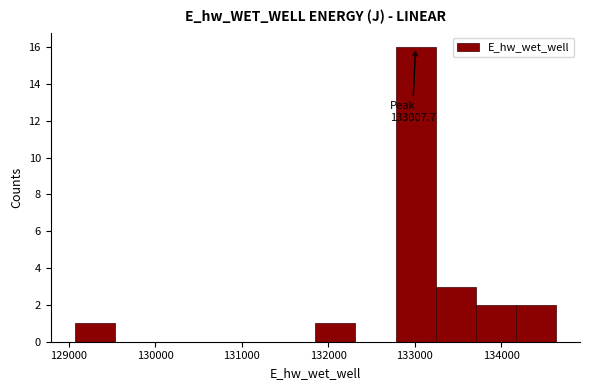

Over which range of the x-axis is the bar tallest?

132800 to 133200